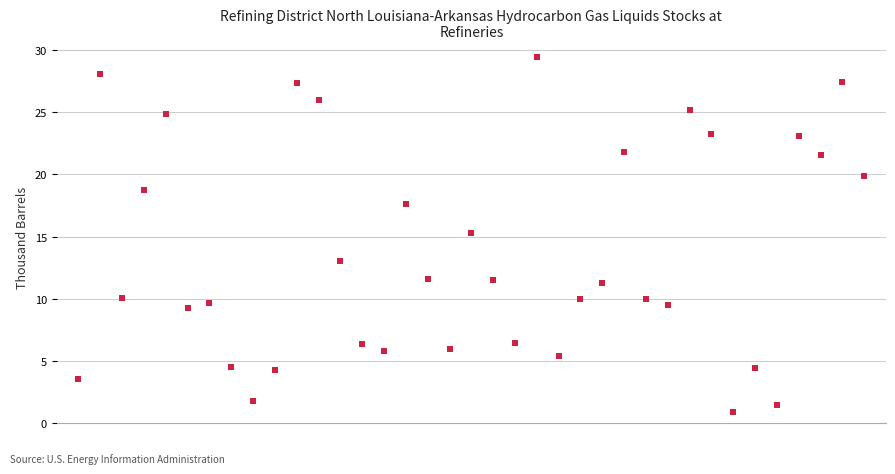

What Y value in the scatter plot is closest to 15?

15.3